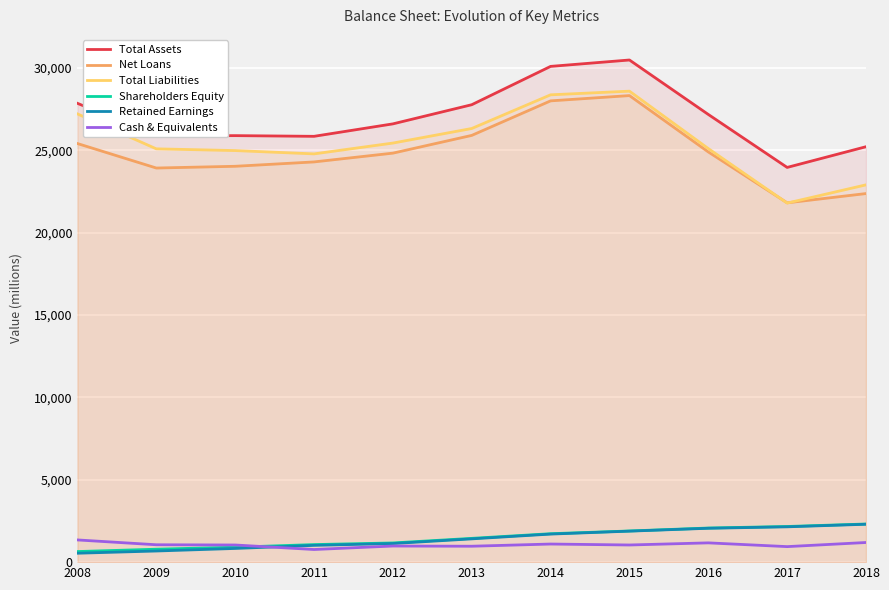

How many data points does each series have?

11